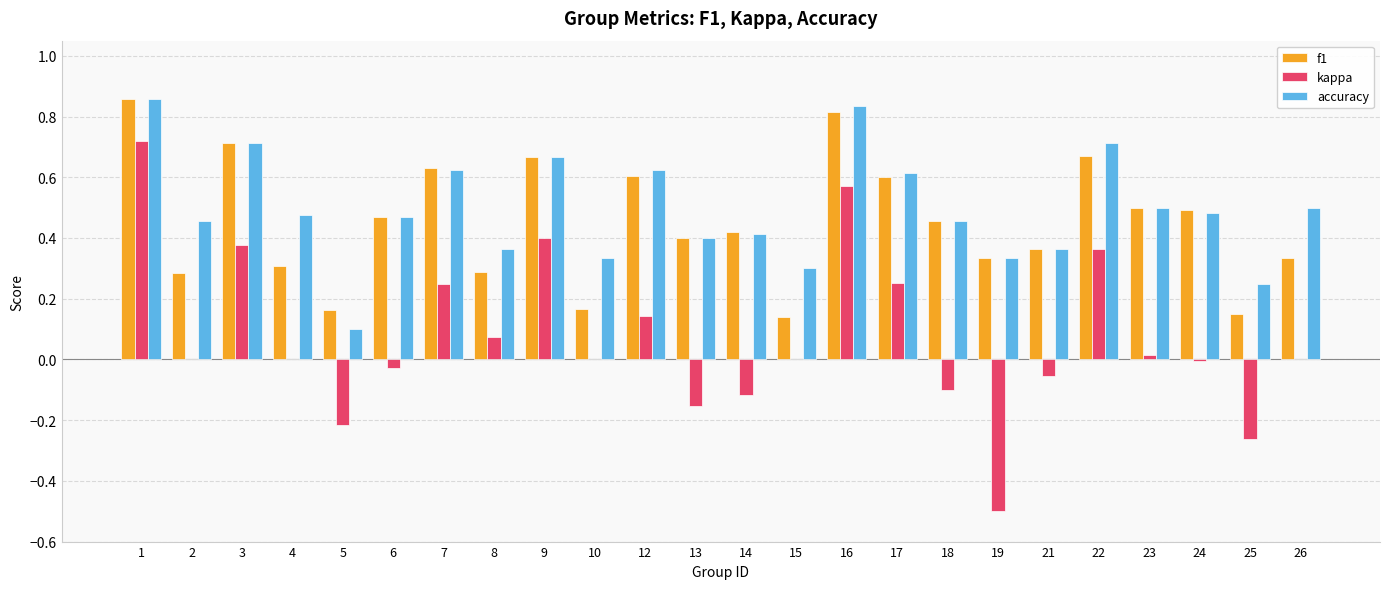

The value of f1 at 16 is 0.2. True or false?

False